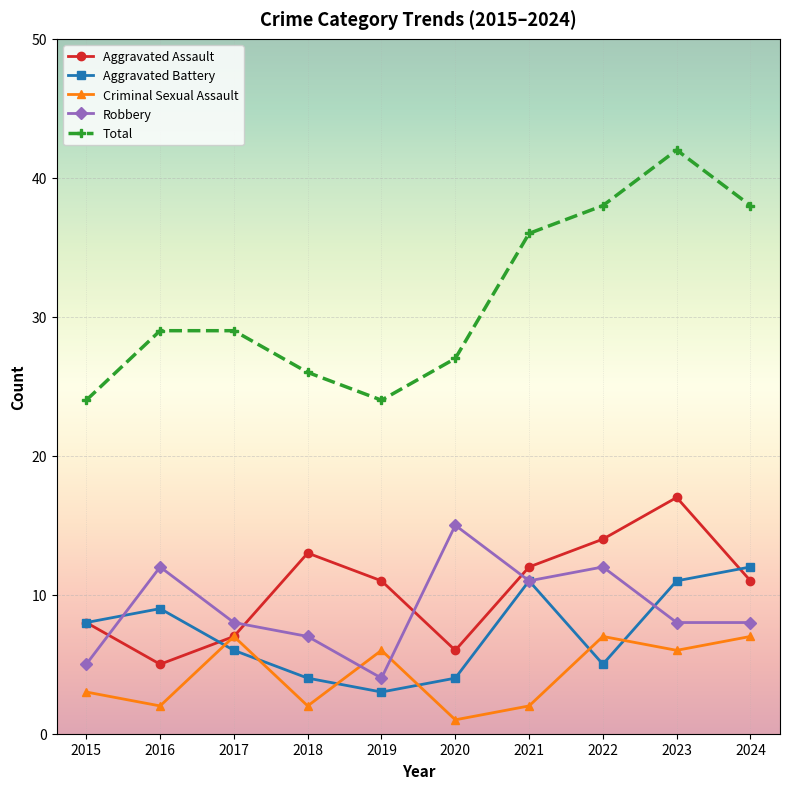

True or false: Criminal Sexual Assault and Aggravated Battery intersect in this chart.

True